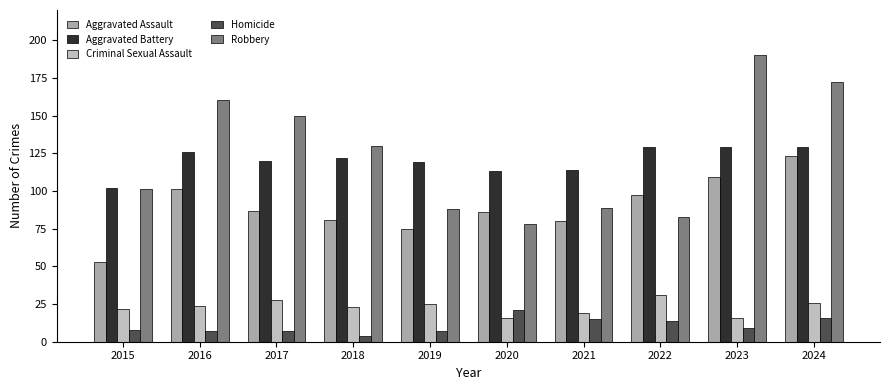

The Robbery series shows 145 at 2015. True or false?

False